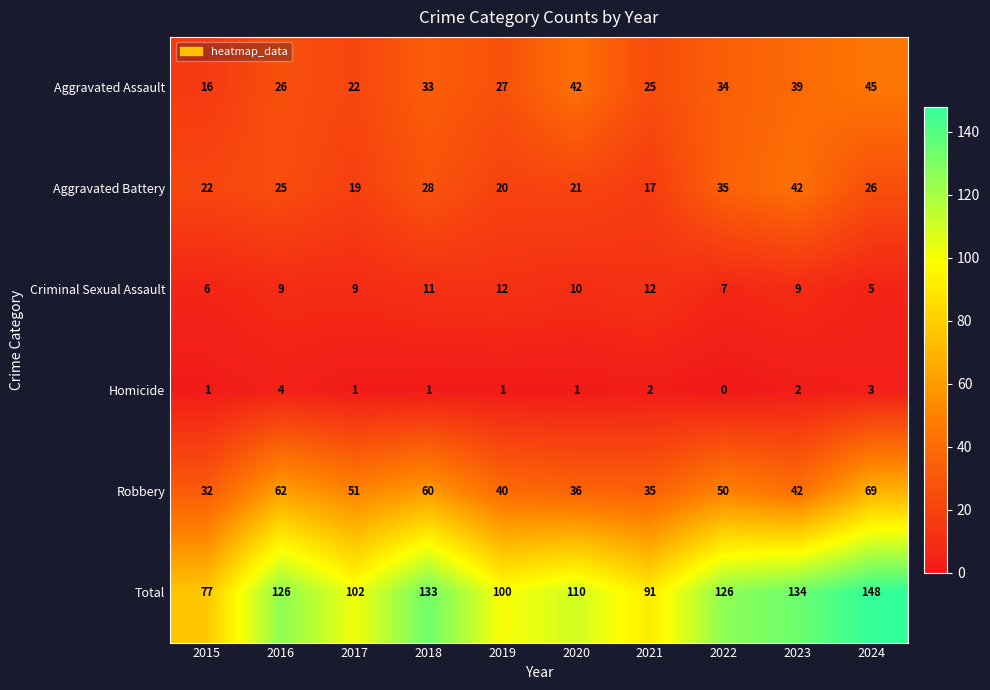

What is the maximum value for Criminal Sexual Assault?

12